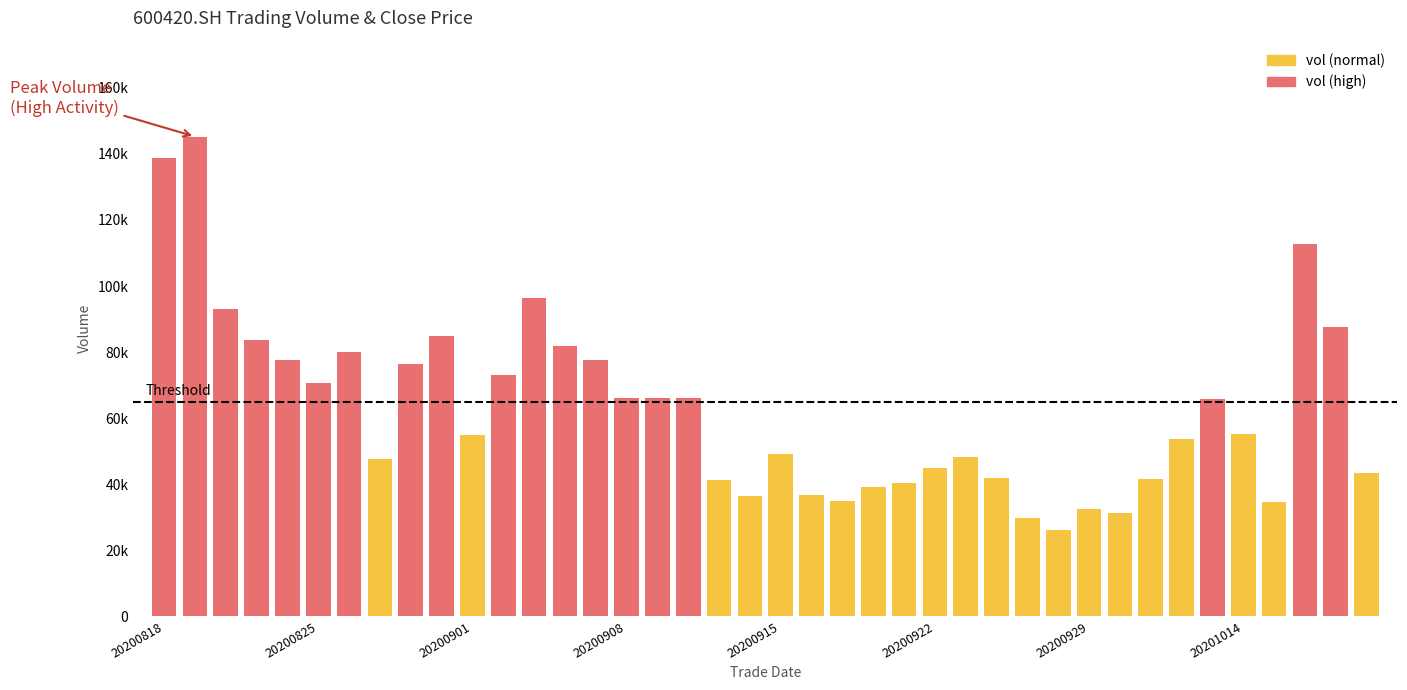

Are the bars horizontal?

No